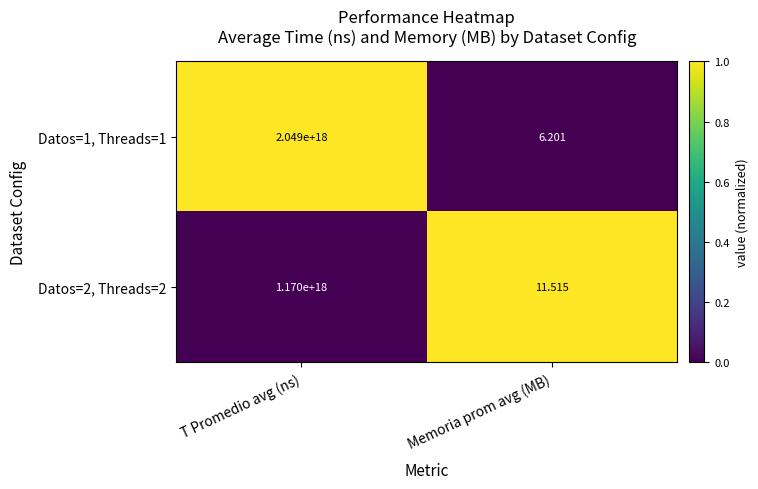

Rank the categories by Datos=1, Threads=1 value from highest to lowest.

T Promedio avg (ns), Memoria prom avg (MB)